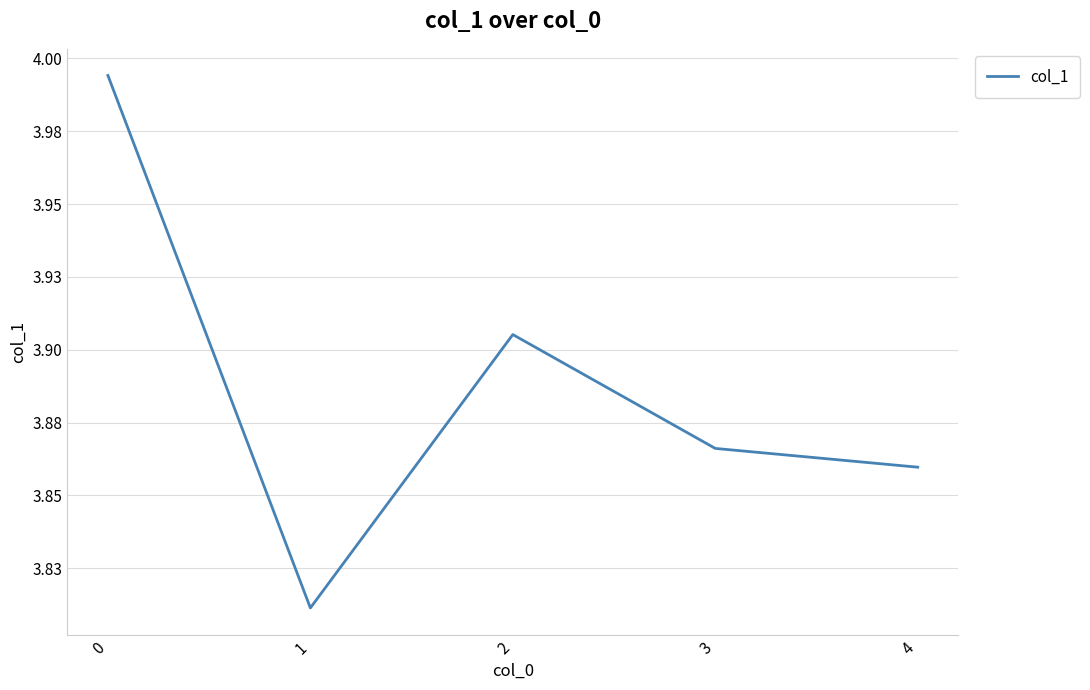

Is this an area chart (filled region under the line)?

No